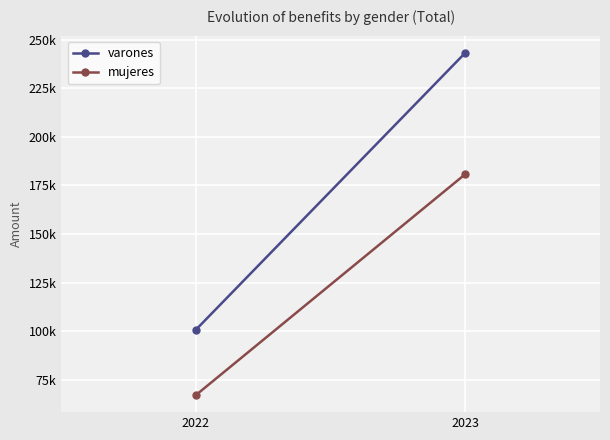

Is this an area chart (filled region under the line)?

No